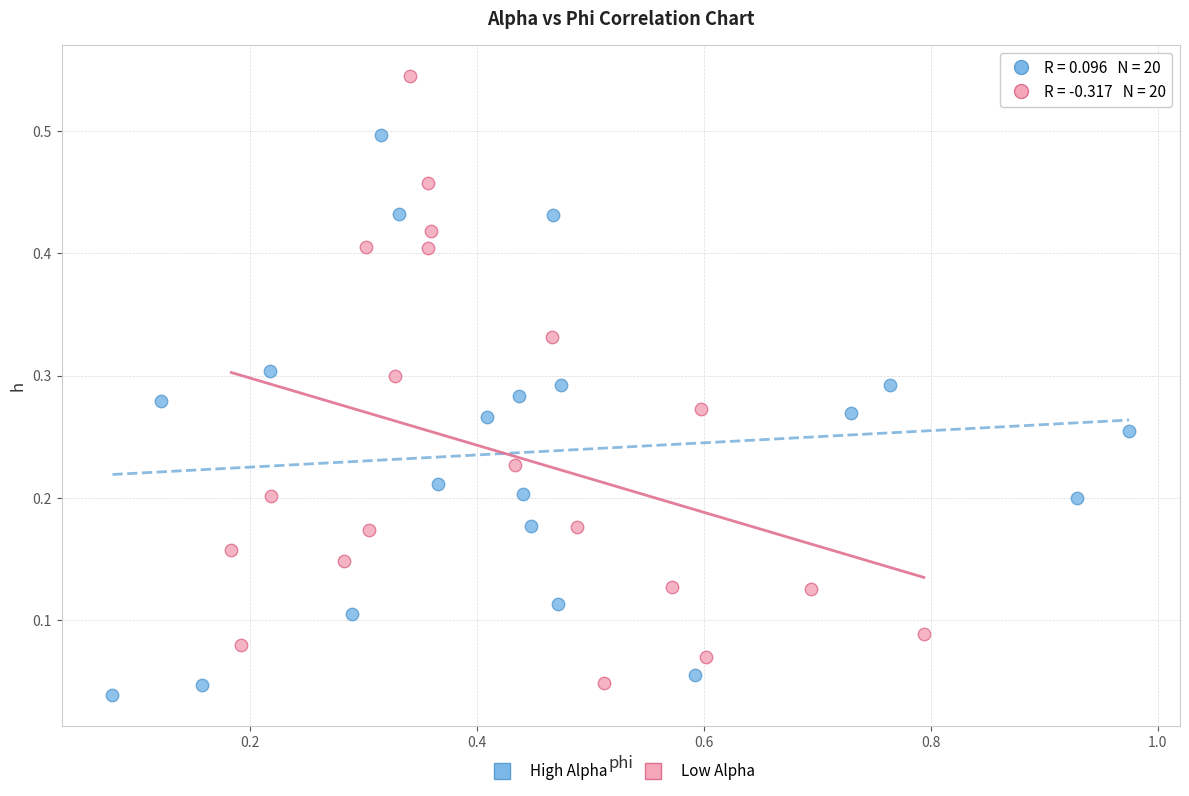

Which series reaches the maximum Y coordinate?

Low Alpha